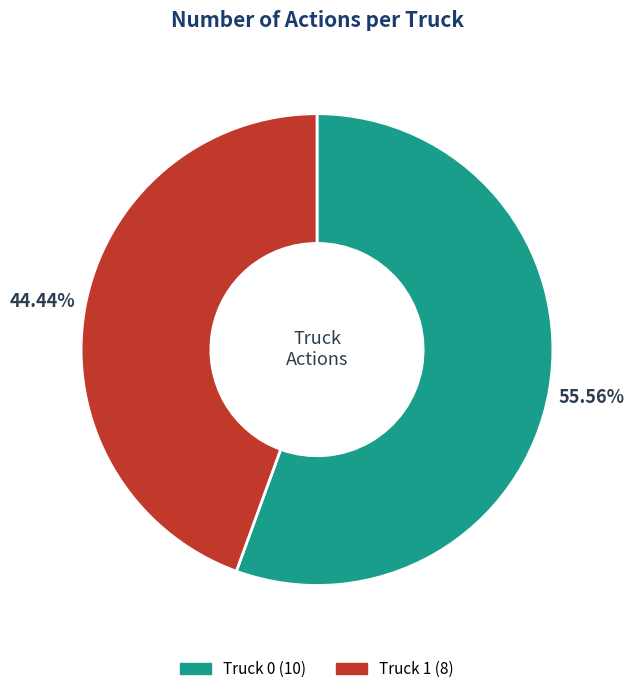

Between Truck 0 and Truck 1, which is larger?

Truck 0